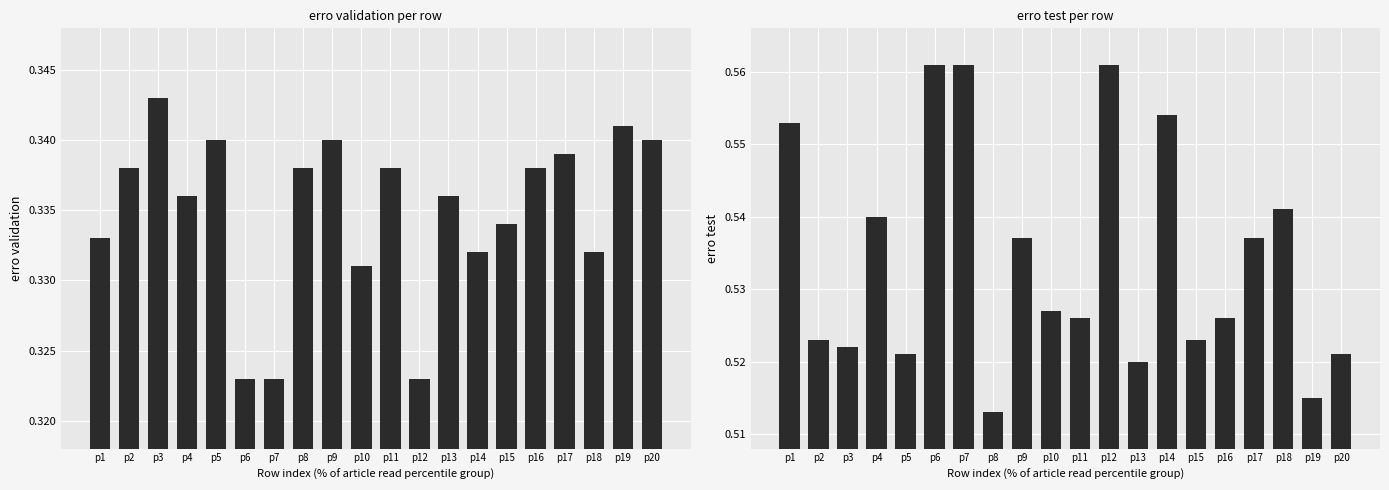

Count the erro validation values in the range 0 to 1.

20